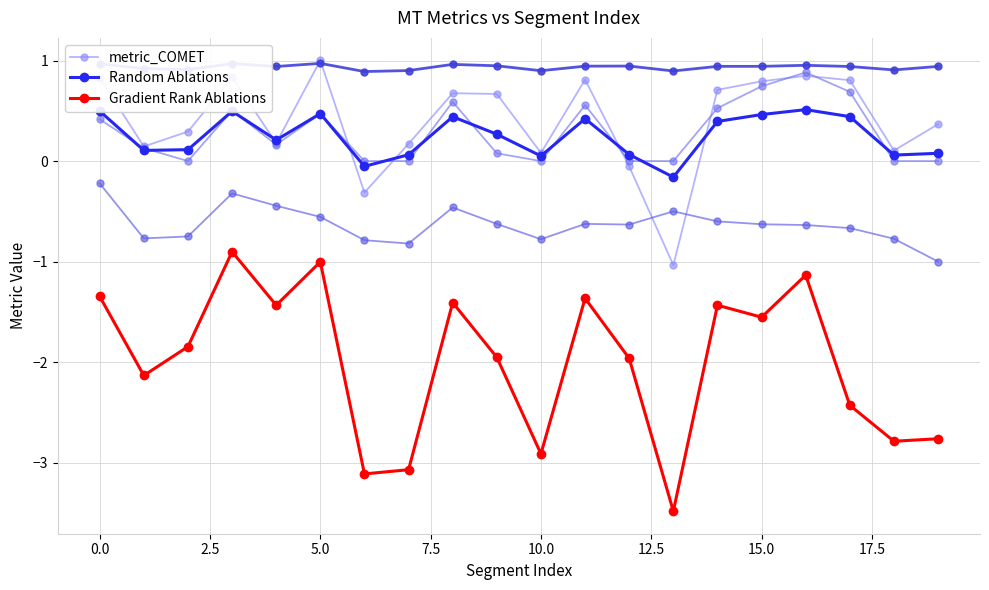

True or false: Gradient Rank Ablations and Random Ablations intersect in this chart.

False